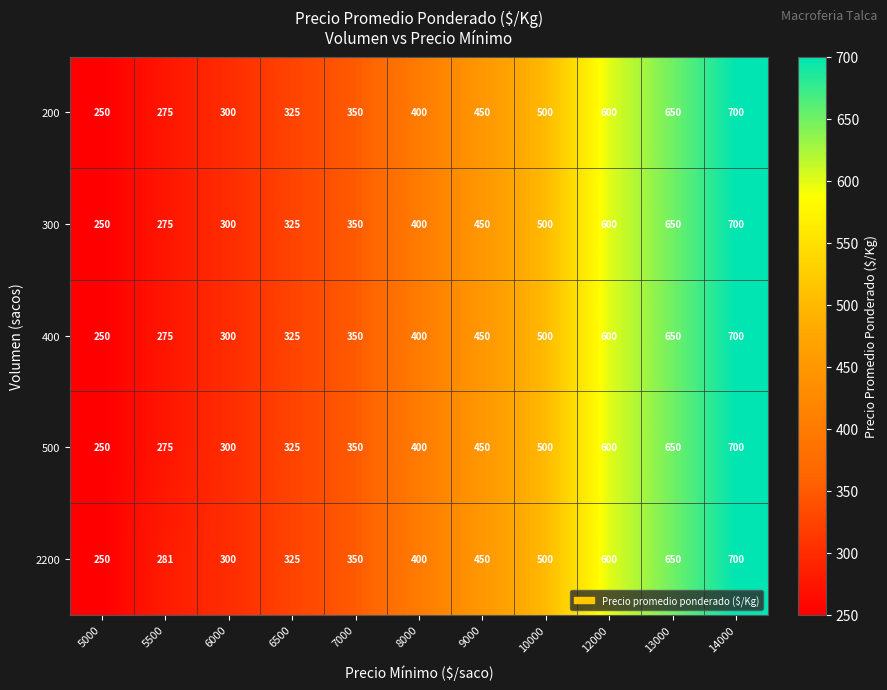

At which label does 400 reach its peak?

14000